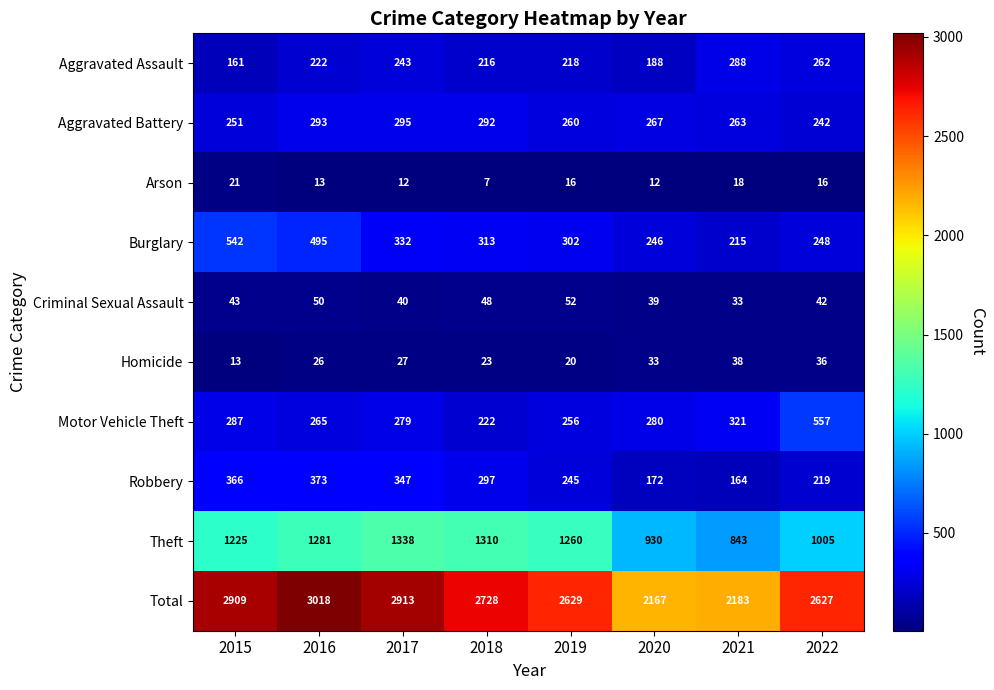

What is the difference between the Arson values at 2015 and 2018?

14